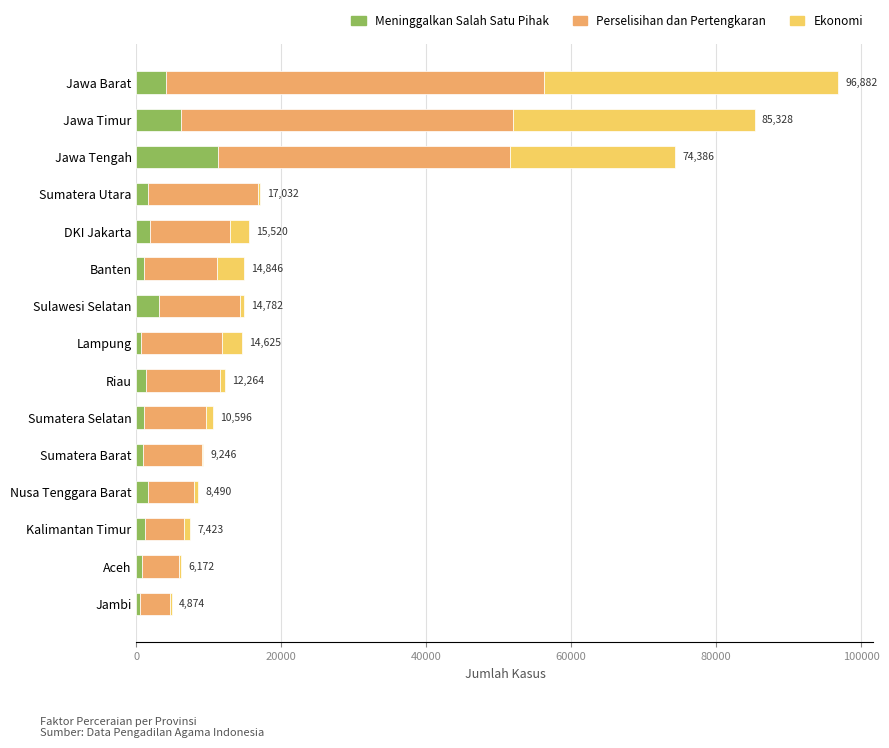

What is the sum of the Meninggalkan Salah Satu Pihak values at Jawa Barat and Jawa Tengah?

15250